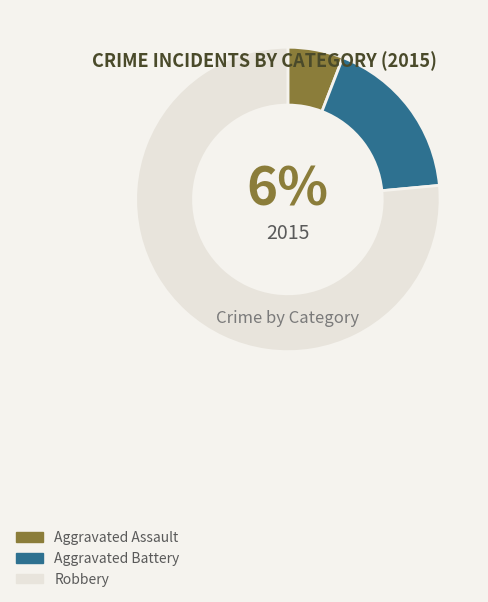

Which slice is the largest?

Robbery